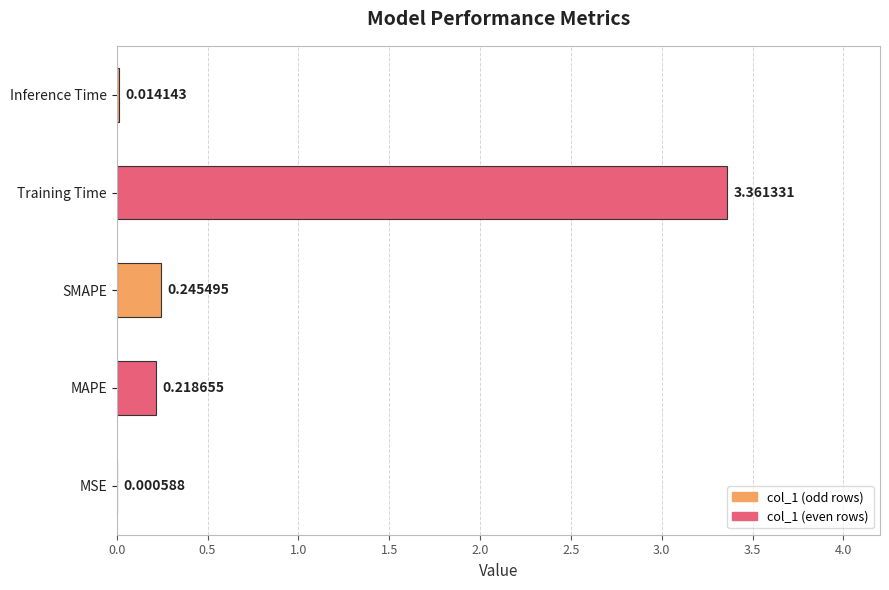

At which label is the value closest to 1?

SMAPE